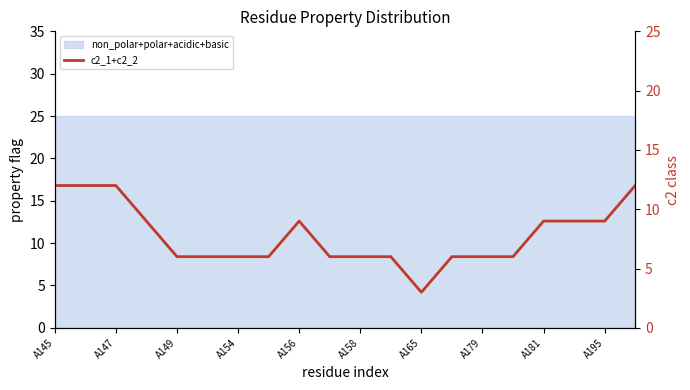

What is the greatest value displayed?

12